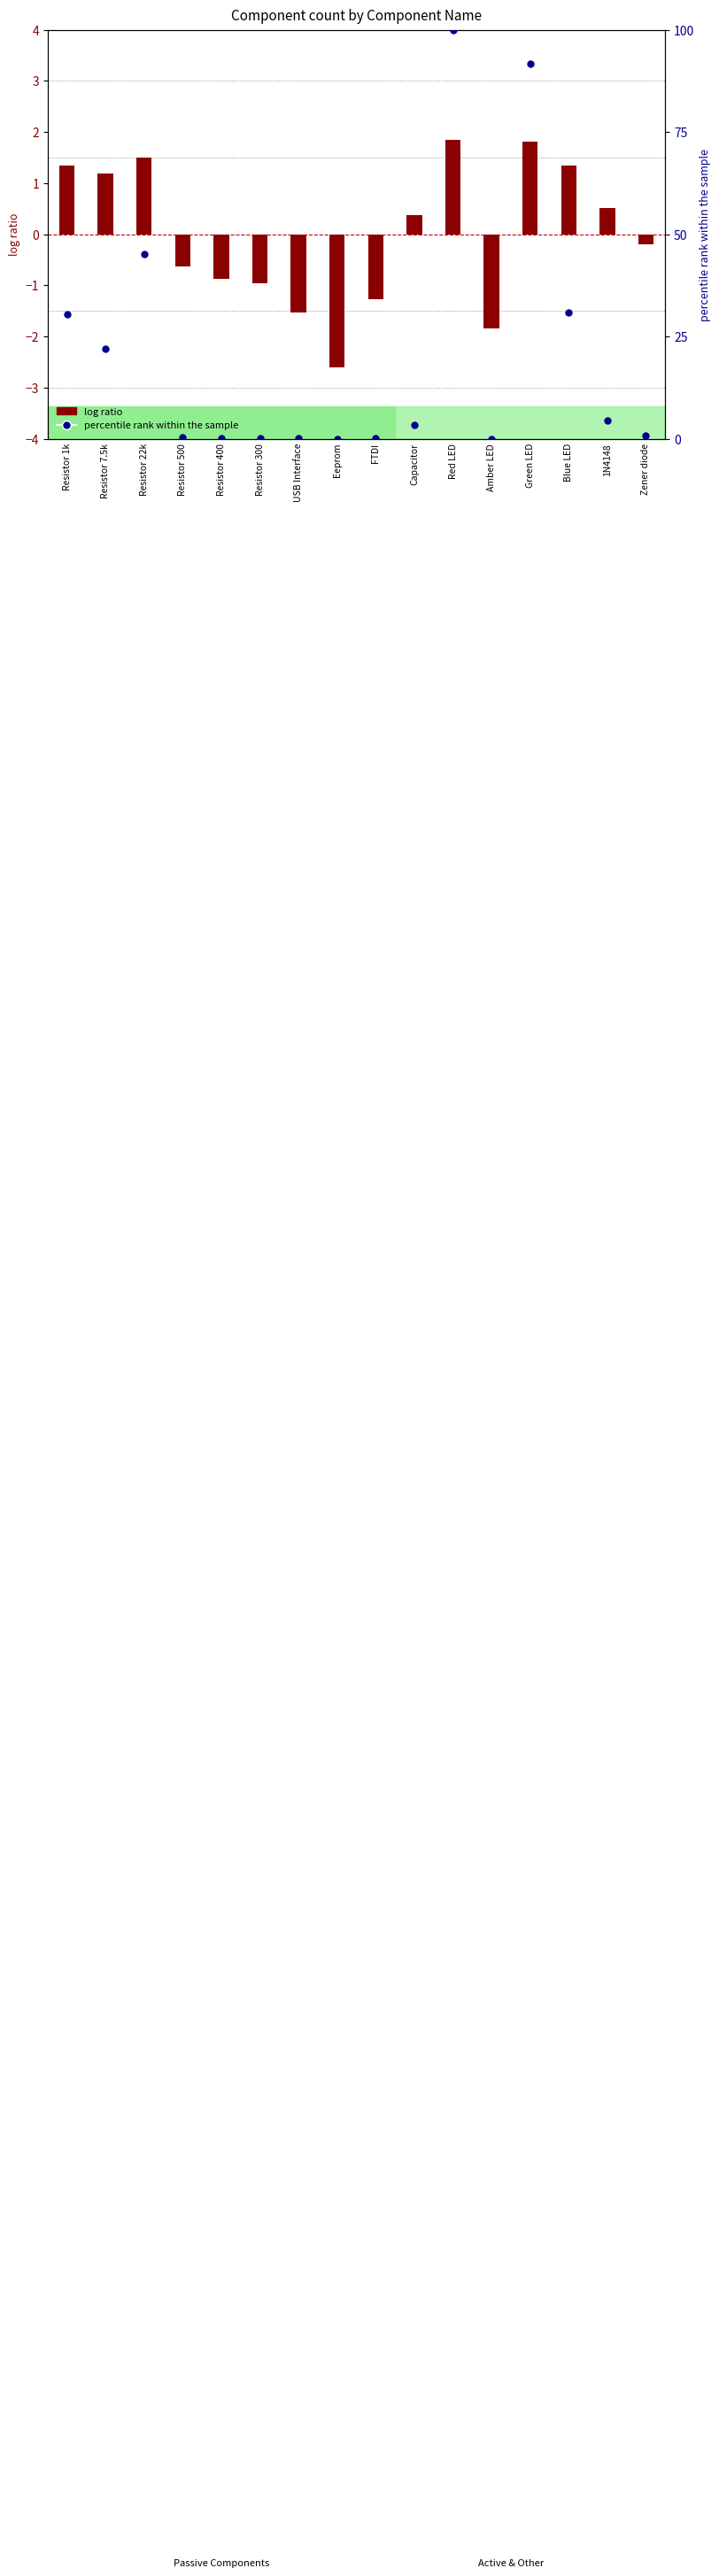

At how many categories does at least one series exceed 71?

2